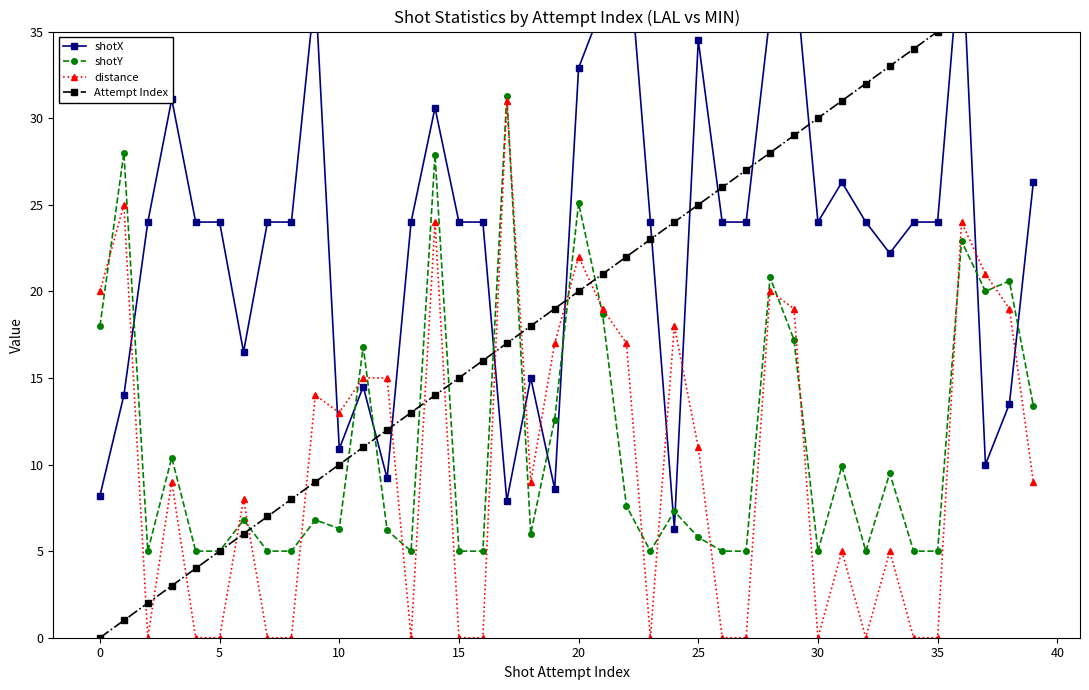

What is the sum of all Attempt Index values?

780.0